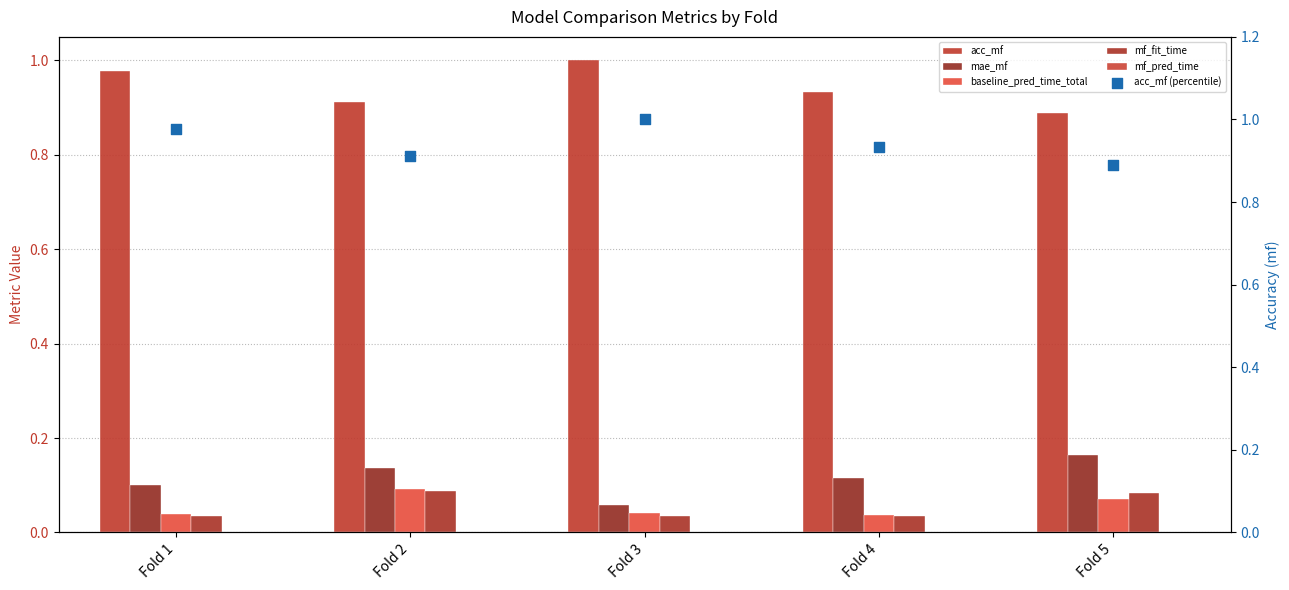

Which series has the largest total across all categories?

acc_mf